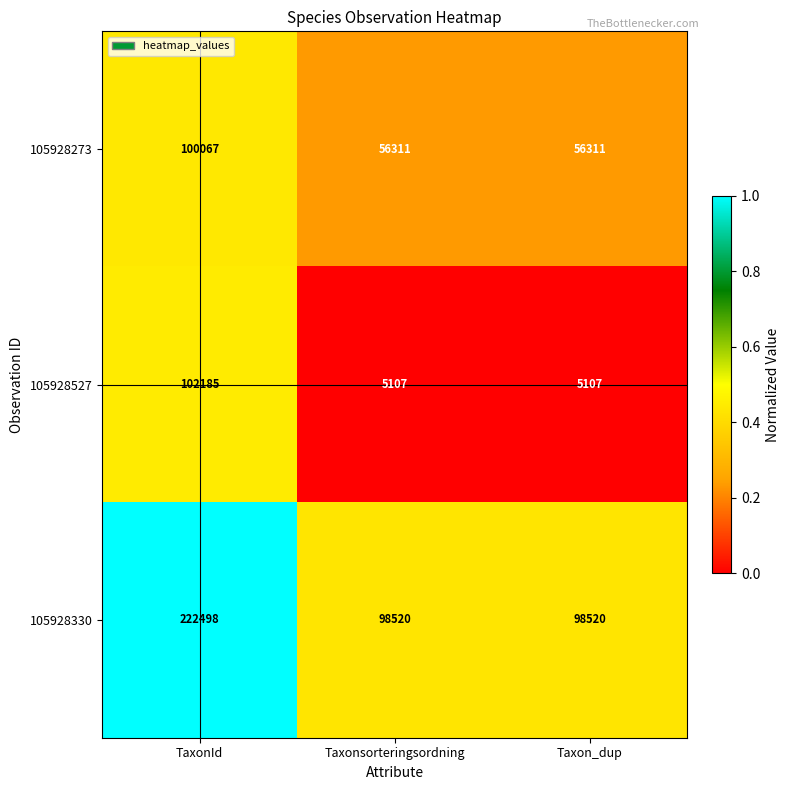

At which category is the sum across all series the highest?

TaxonId